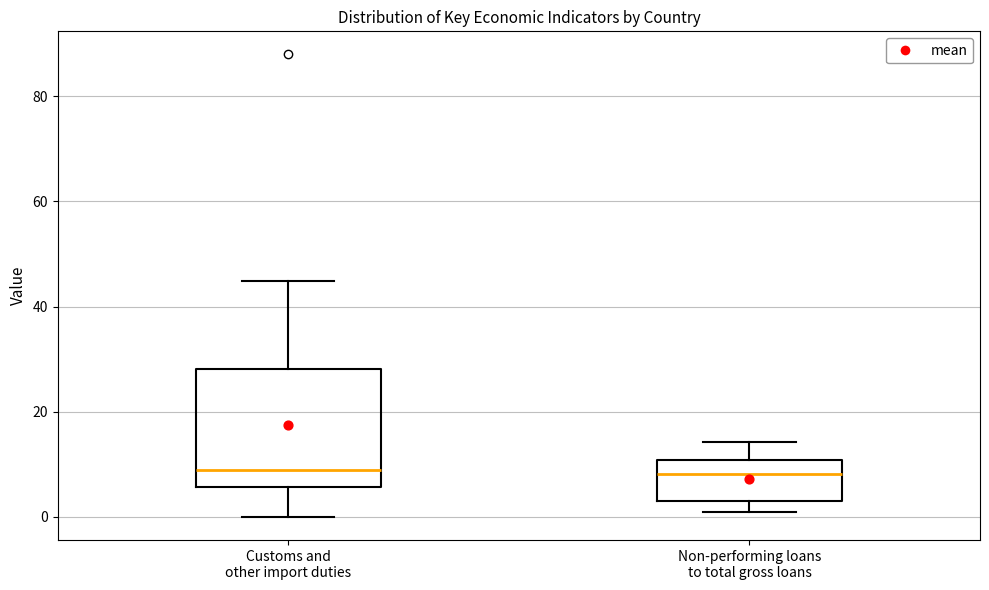

Where is the upper edge of the box for Customs and other import duties on the y-axis? The values are not printed on the chart, so give them approximately, as read against the axis.

28